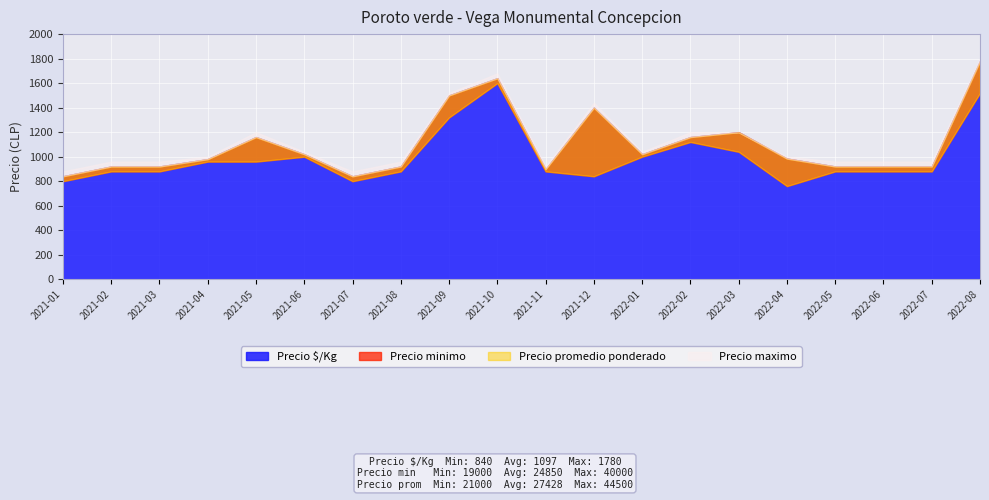

The Precio promedio ponderado series shows 24500 at 2021-04. True or false?

True